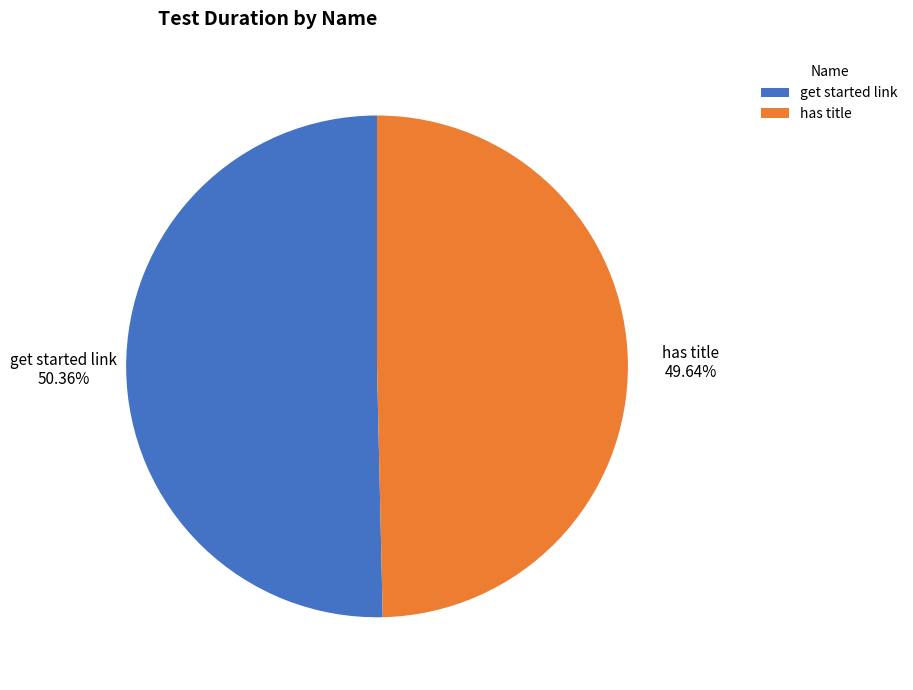

Does any single category account for the majority?

Yes